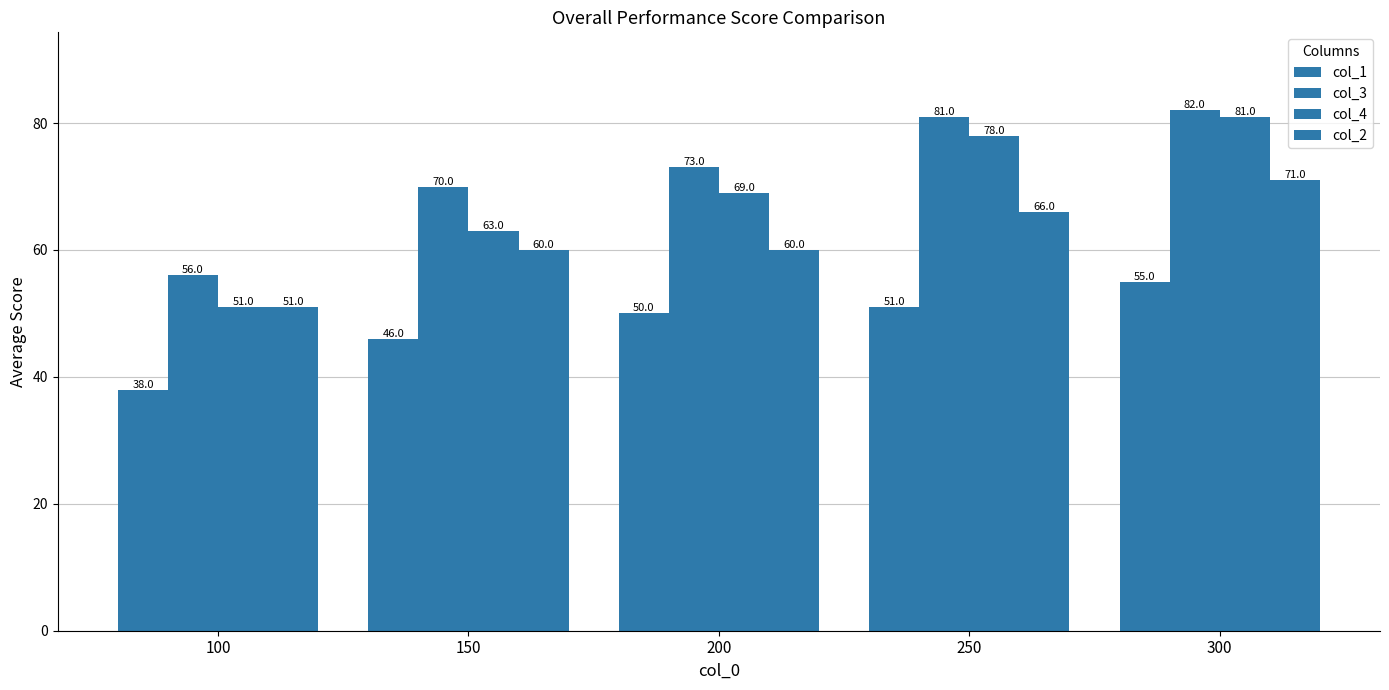

How many data points does each series have?

5